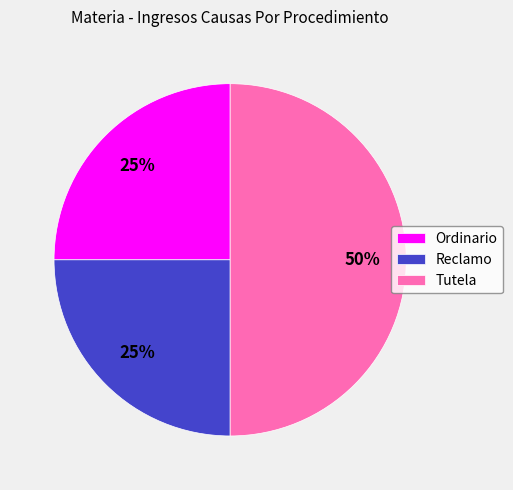

Which slice is the largest?

Tutela